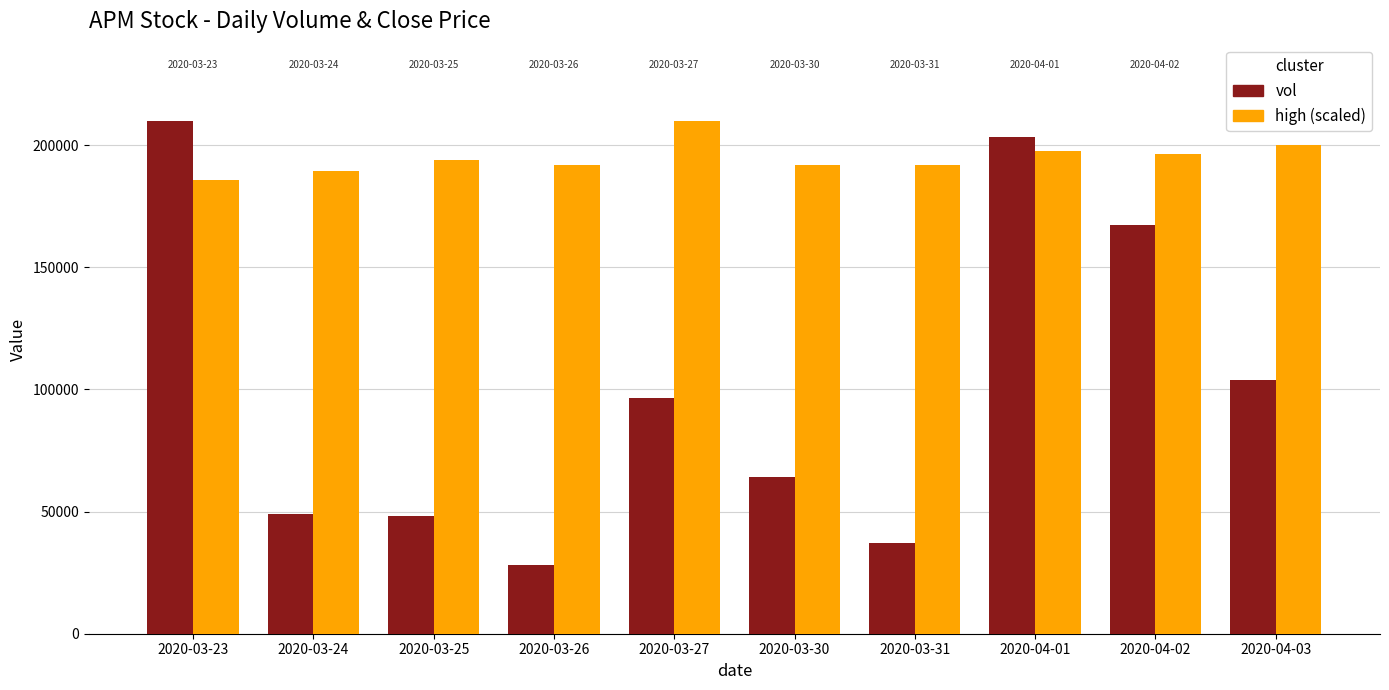

How many data points in high (scaled) are above 194122?

5